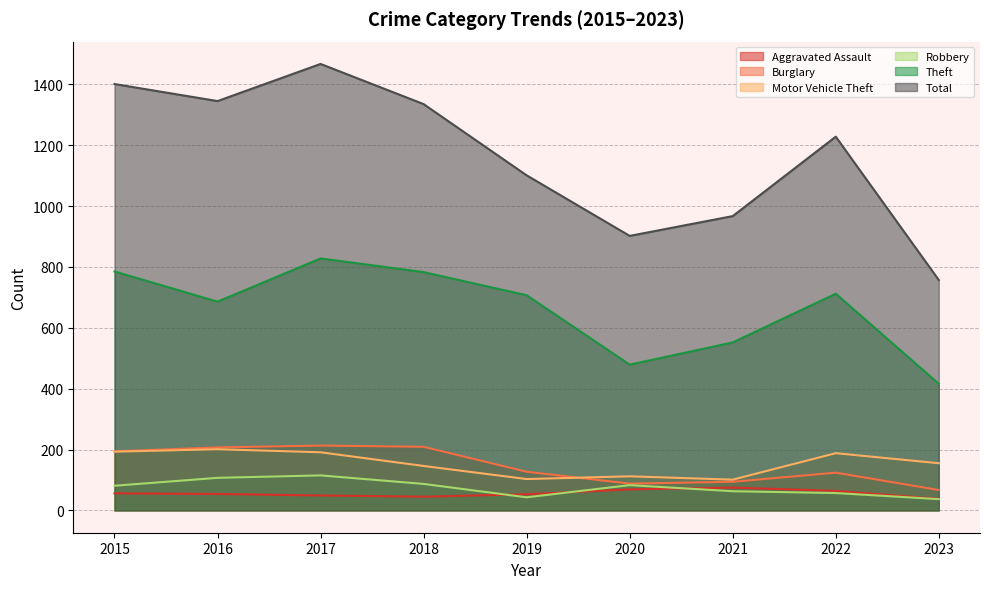

Which label corresponds to the smallest value in the chart?

2023